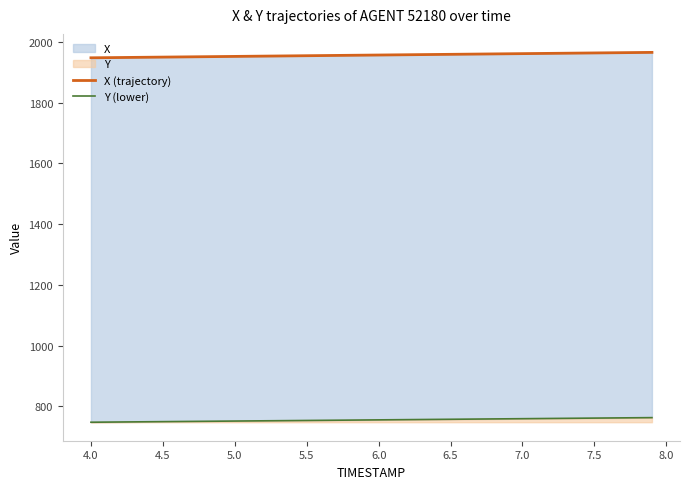

List the series in order of their peak value, highest first.

X (trajectory), Y (lower)